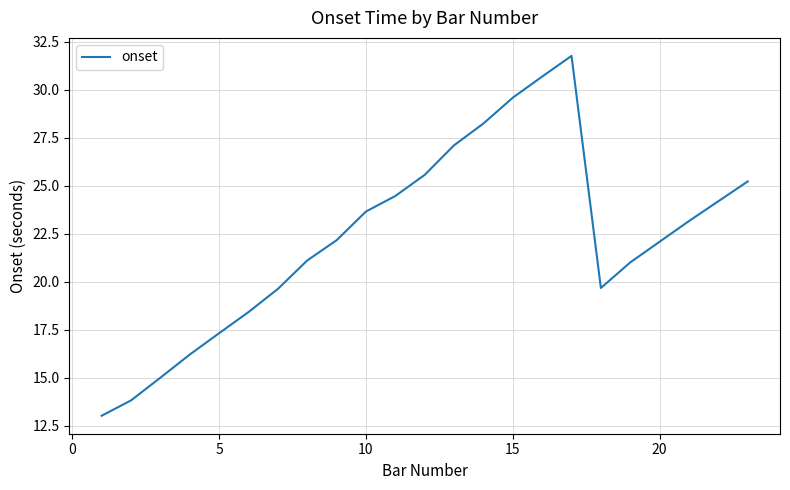

What is the greatest value displayed?

31.8